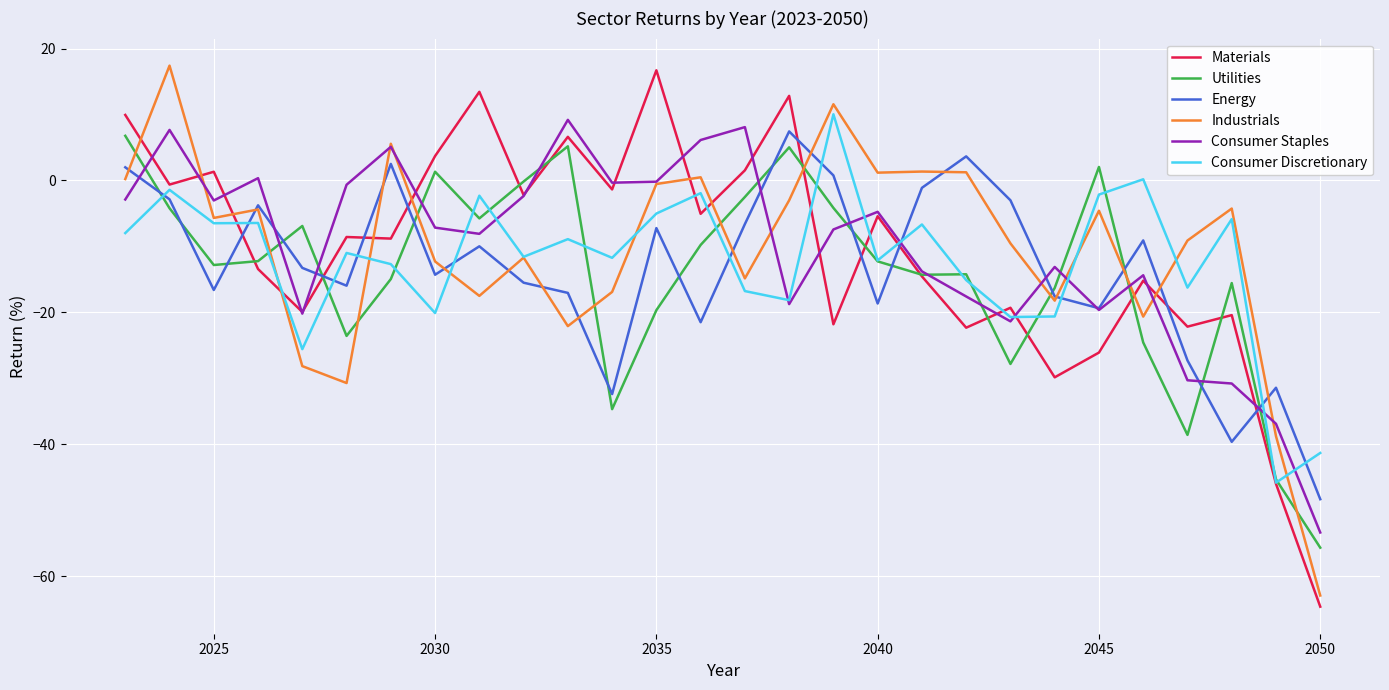

Count the number of data series in this chart.

6